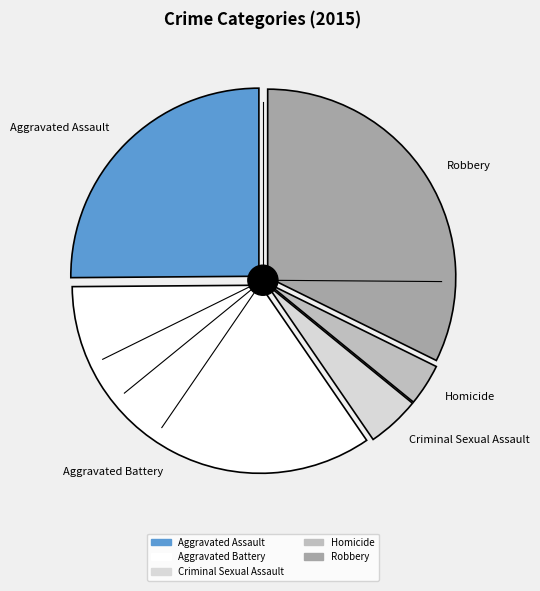

To the nearest percent, what is the combined percentage of Homicide and Robbery?

36%